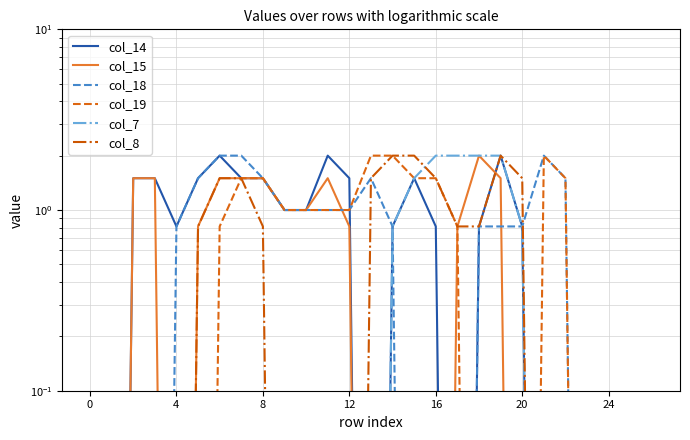

Is the value of col_7 at 12 greater than the value of col_19 at 20?

No